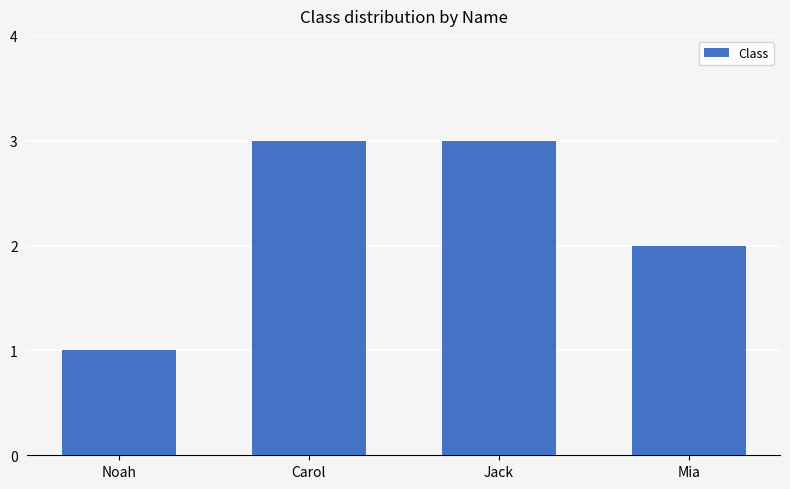

Which category has the lowest value across all series?

Noah